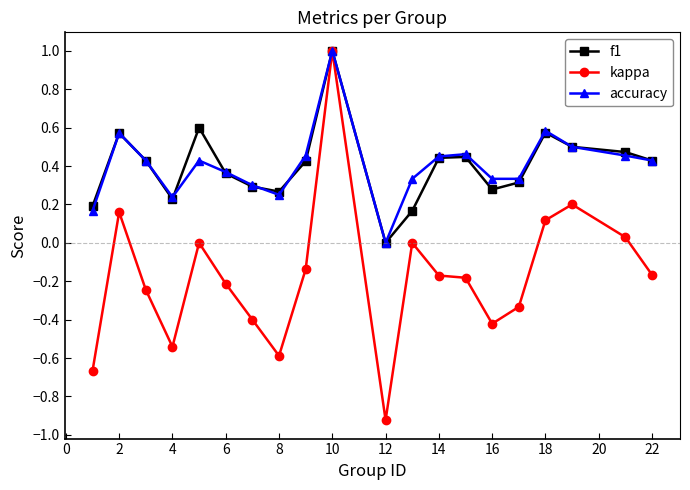

What is the greatest value displayed?

1.0